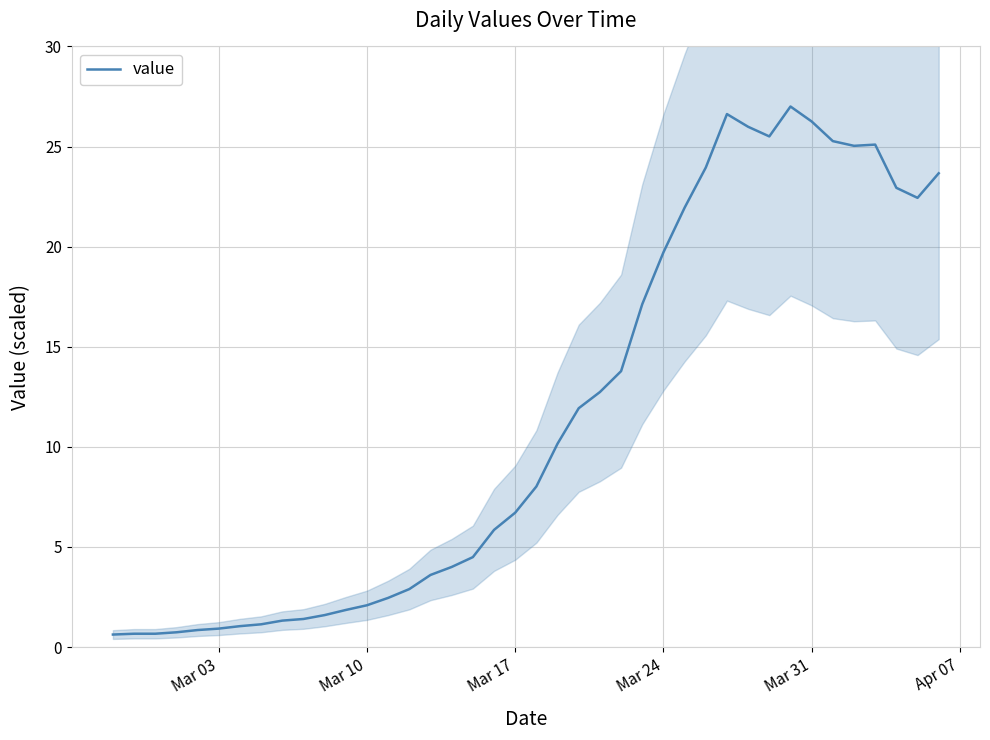

How many lines are shown in the chart?

1